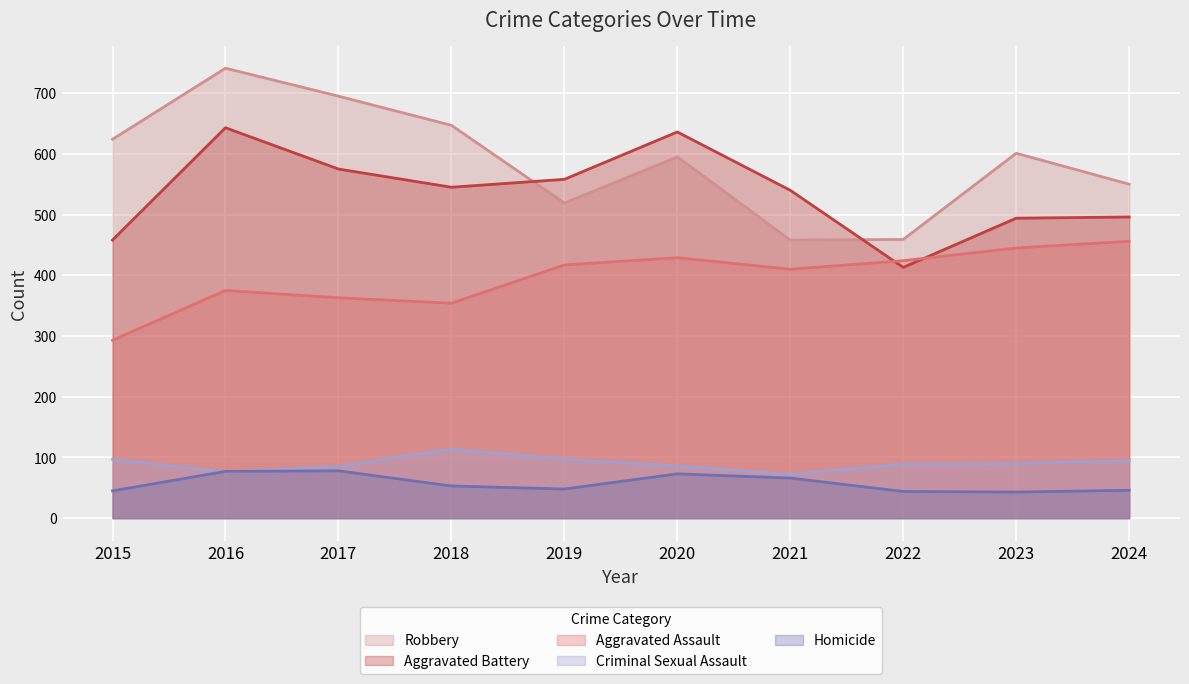

Which series has the largest range (max minus min)?

Robbery